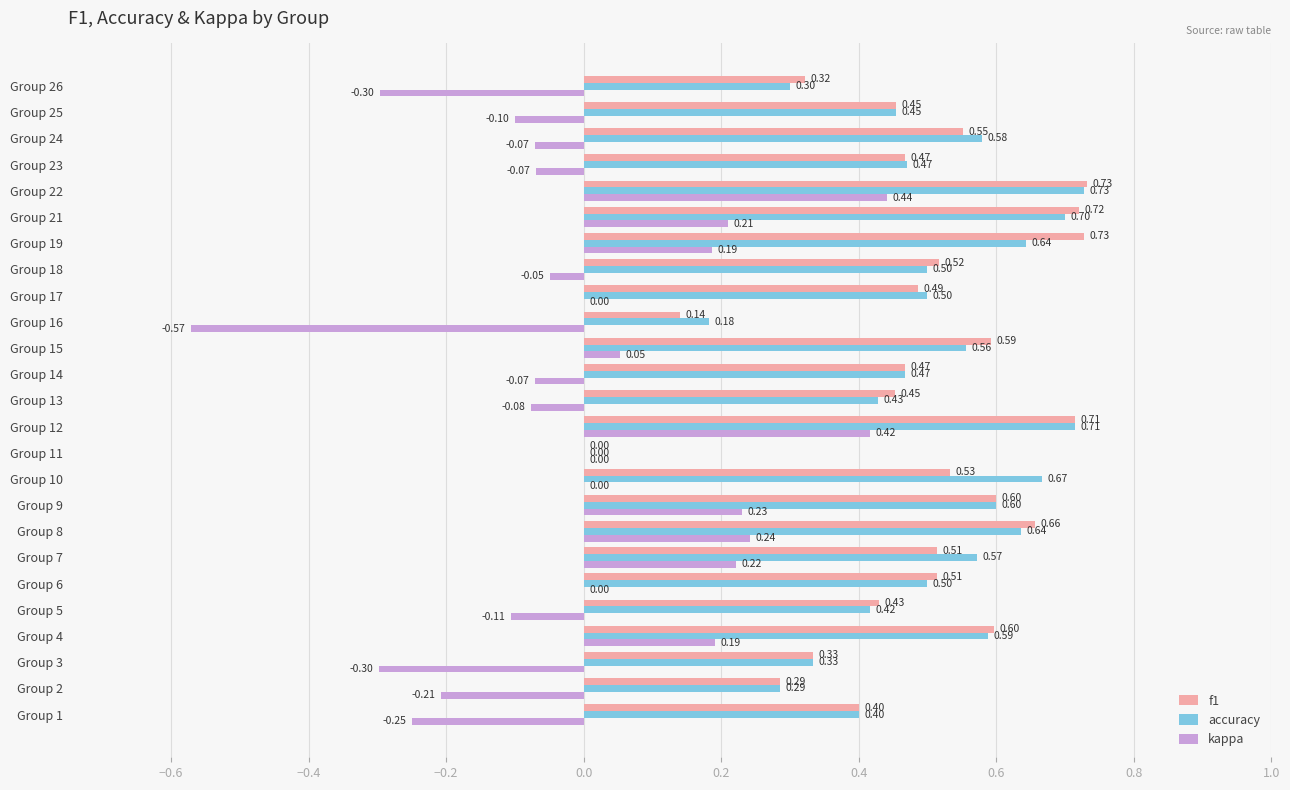

At which category is the sum across all series the highest?

Group 22